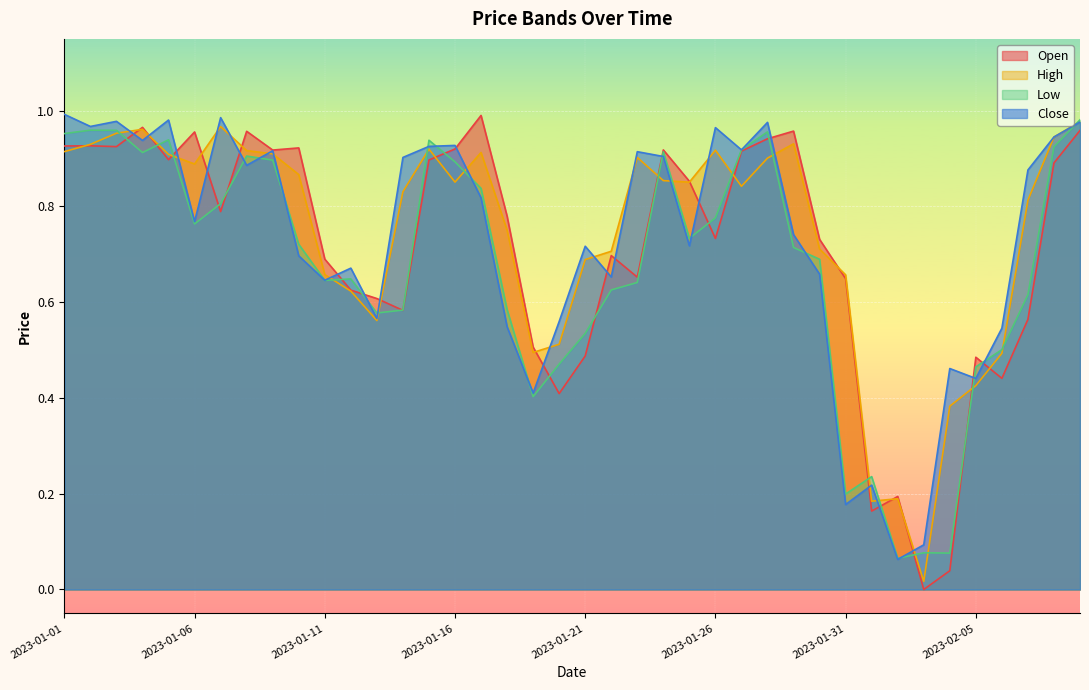

List the series in order of their overall mean, lowest first.

Low, Open, Close, High